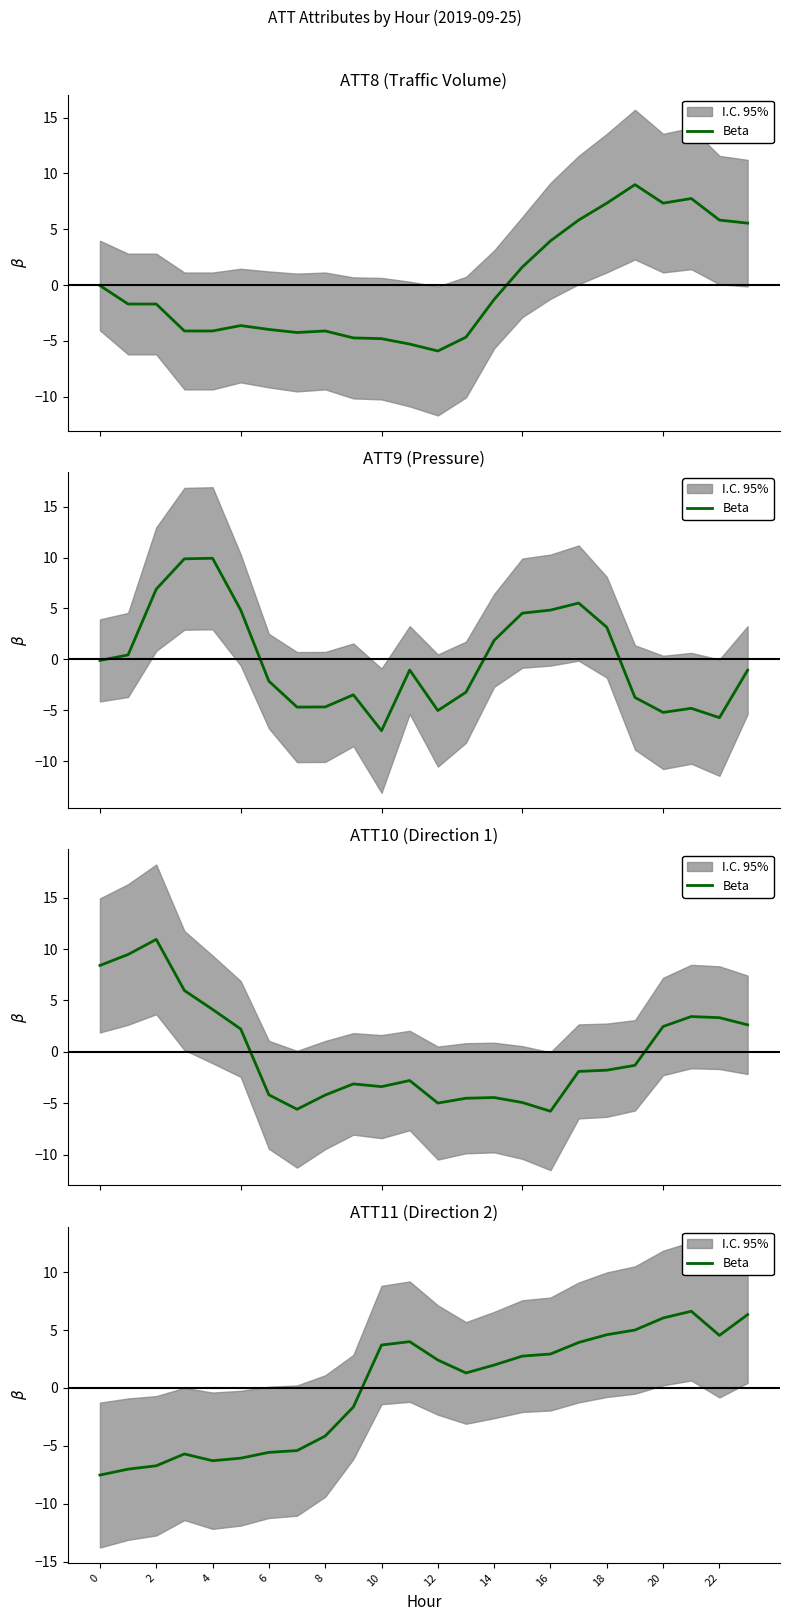

How many data points are above 2?

12